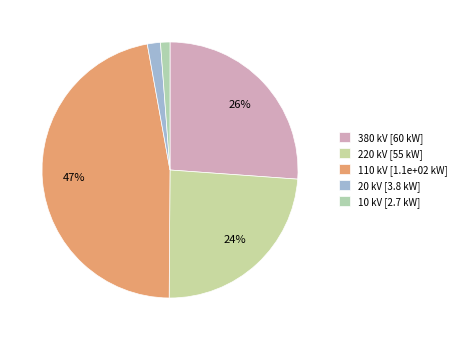

Count the number of slices in the pie.

5